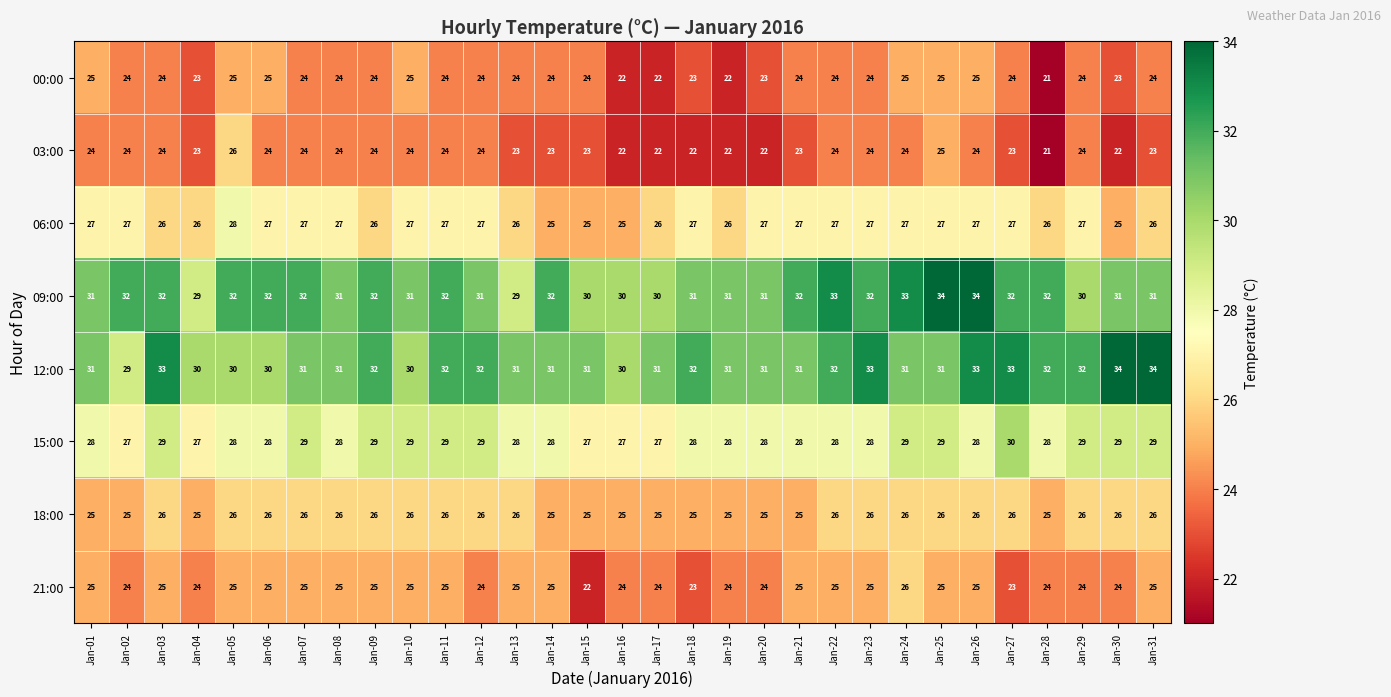

Count the 21:00 values in the range 24 to 25.

27